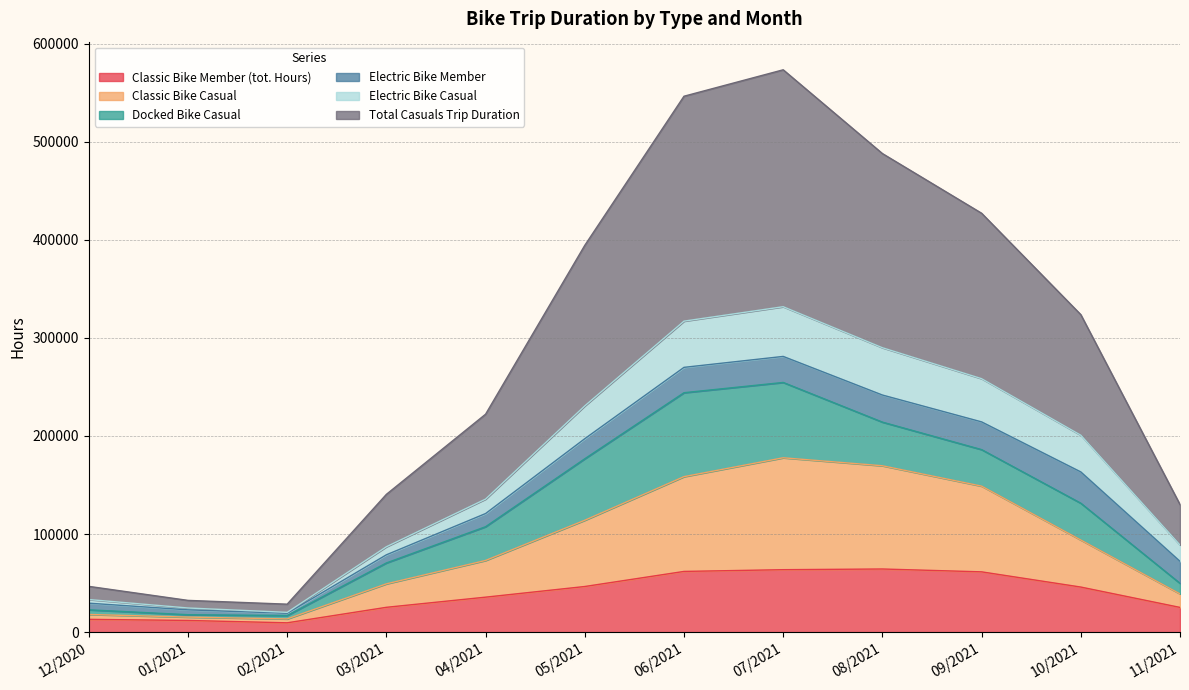

At which label does Electric Bike Casual first exceed 200793?

05/2021